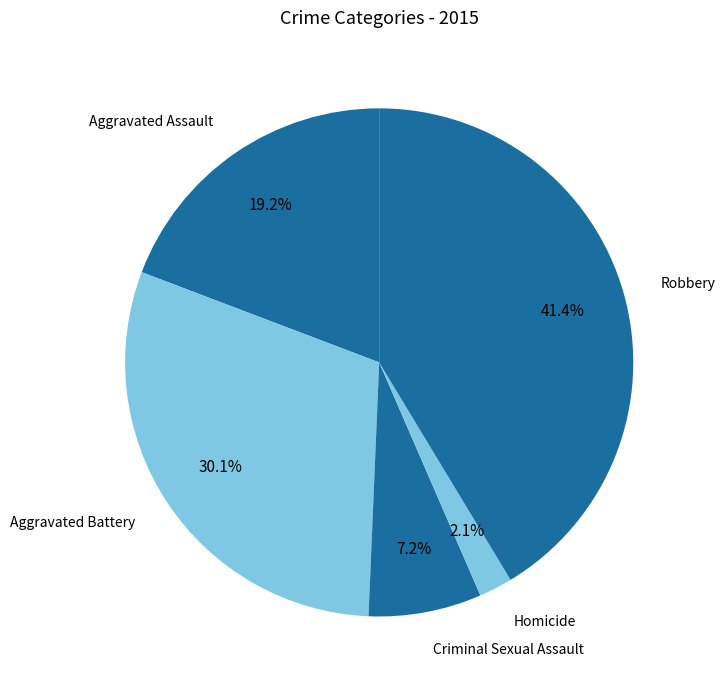

Is it true that Homicide is 2% of the pie?

True